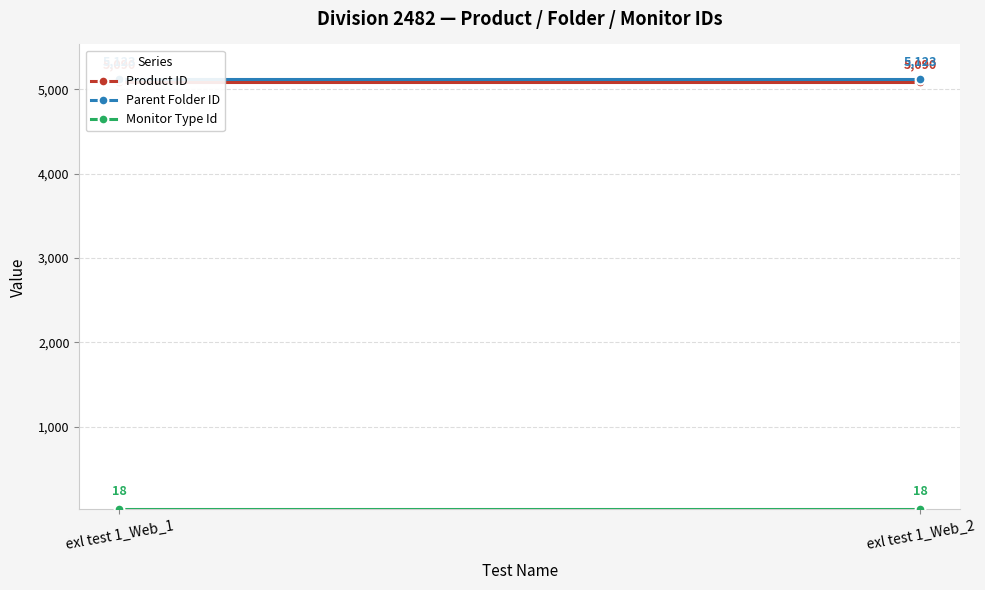

What is the average value of the Product ID series?

5090